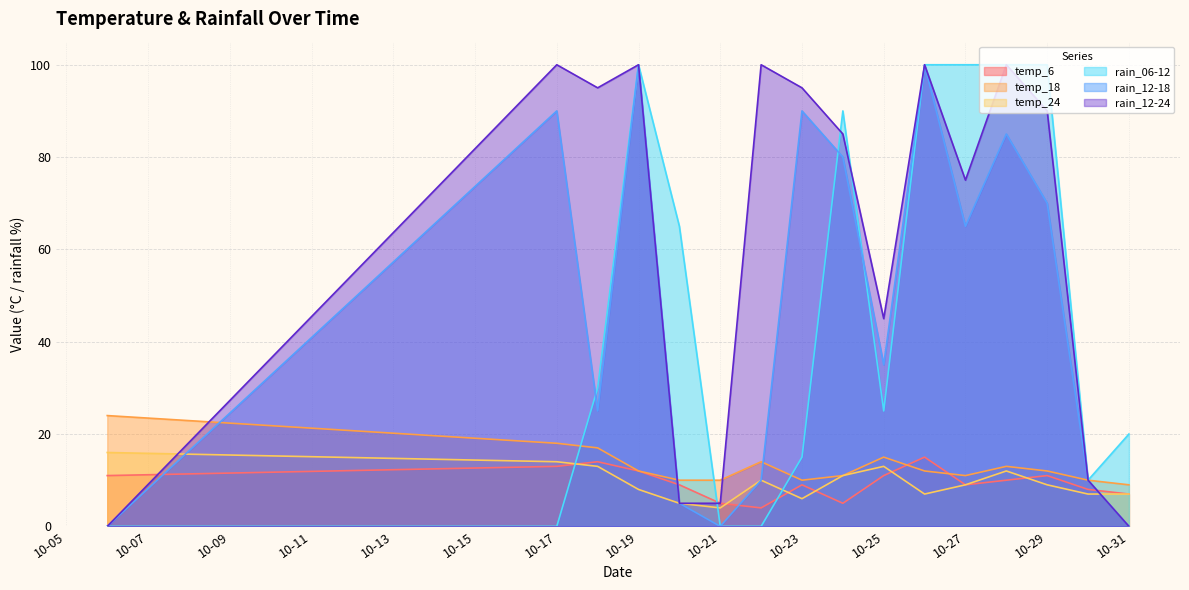

Between 10-21 and 10-29, which series saw the biggest shift?

rain_06-12